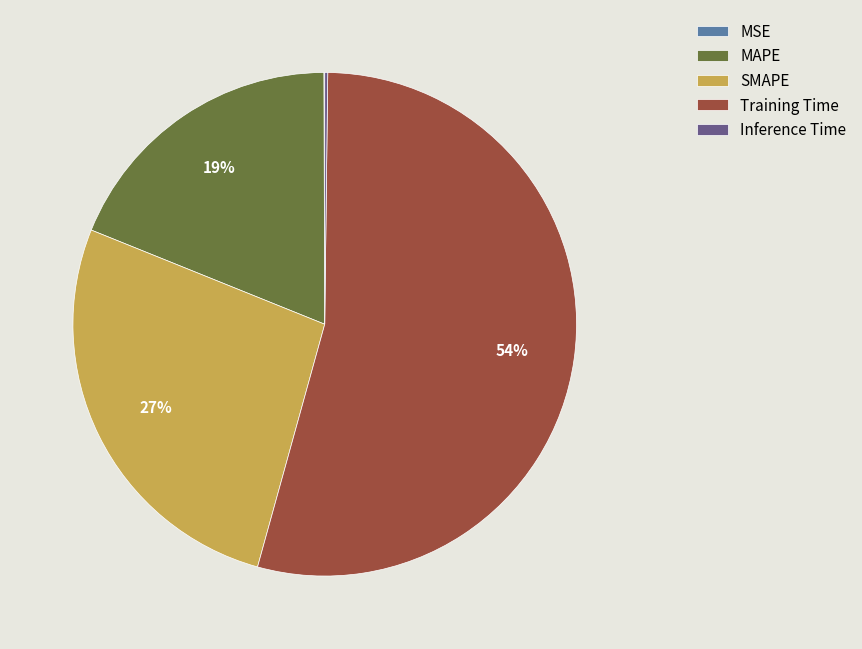

Is it true that SMAPE is 27% of the pie?

True